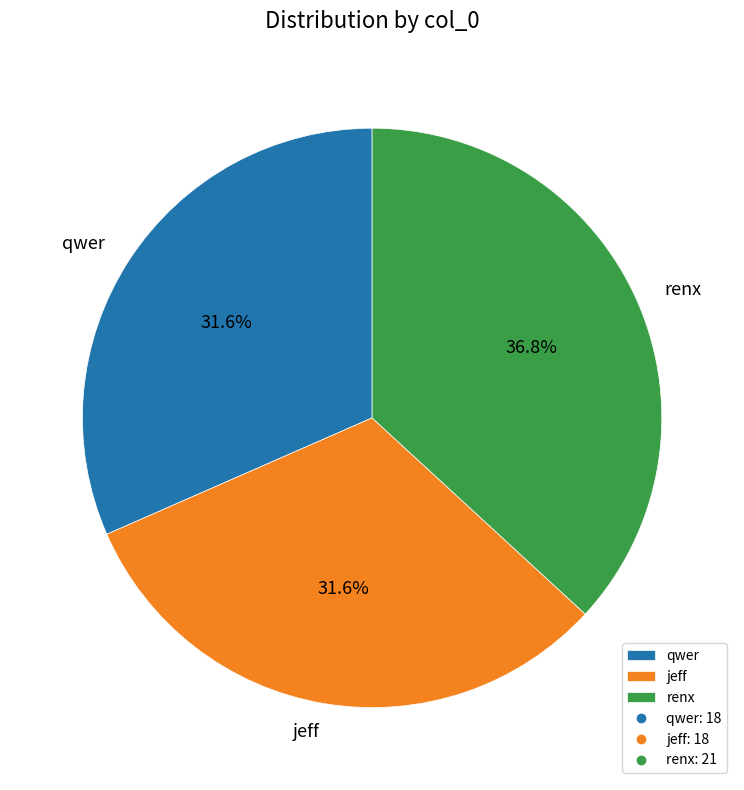

Is it true that jeff is 32% of the pie?

True